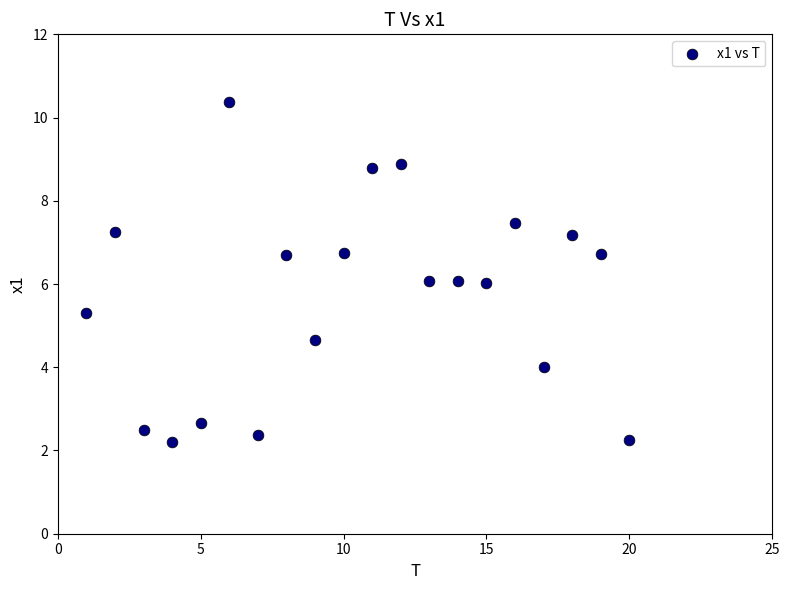

What is the range of Y values (max minus min)?

8.2